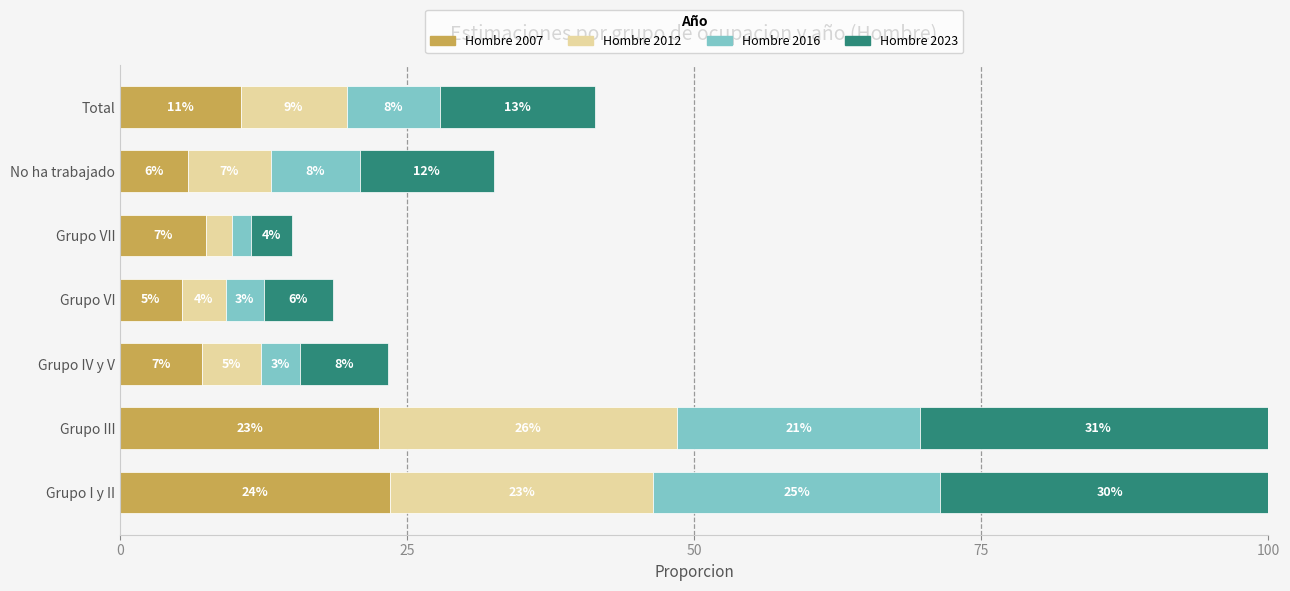

How many data points does each series have?

7